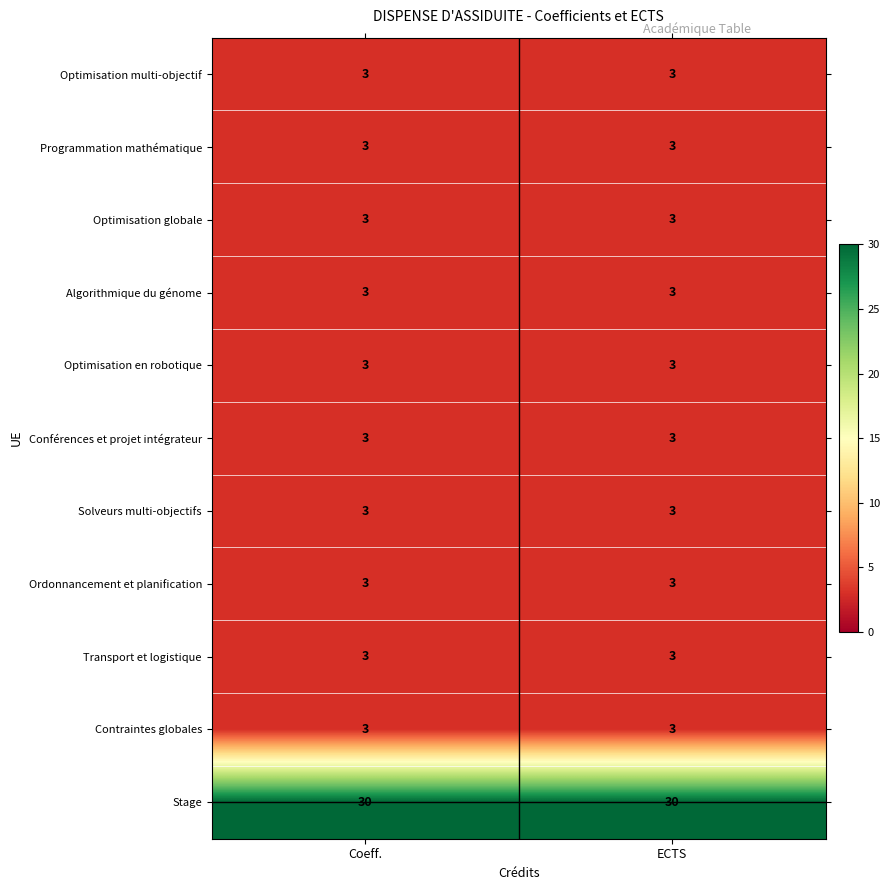

What is the spread (max minus min) of values at Coeff.?

27